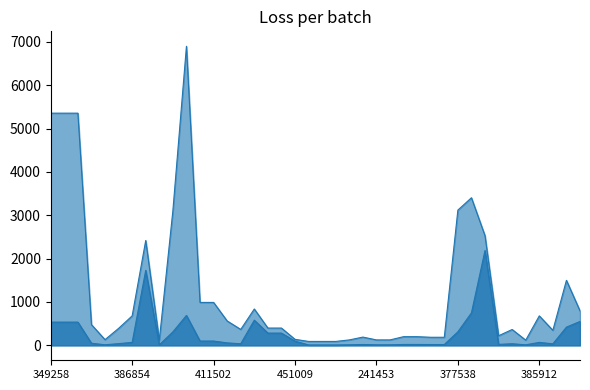

At how many categories does at least one series exceed 5936?

1